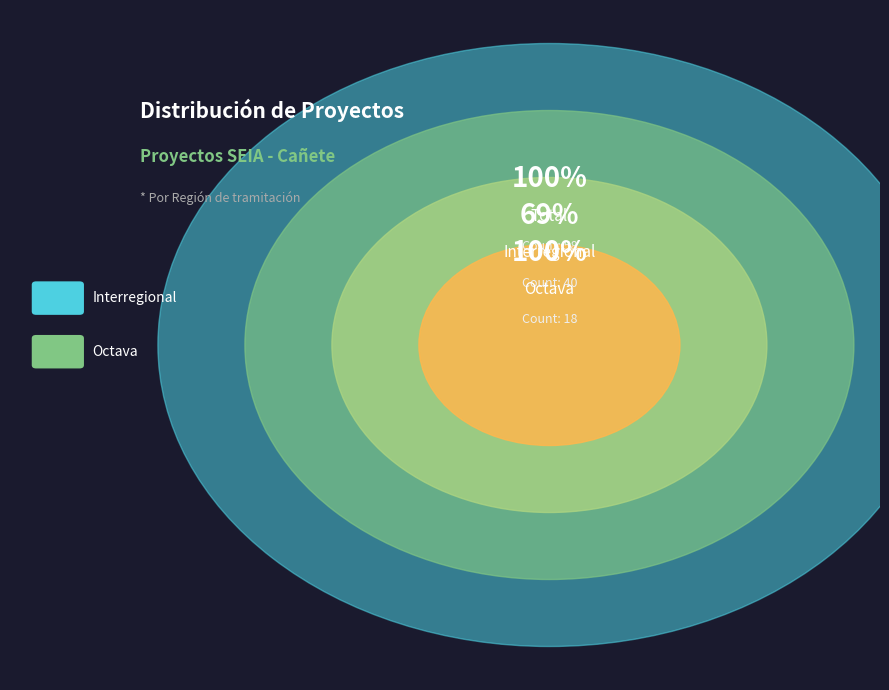

To the nearest percent, what is the difference between the Octava and Interregional slice percentages?

38%